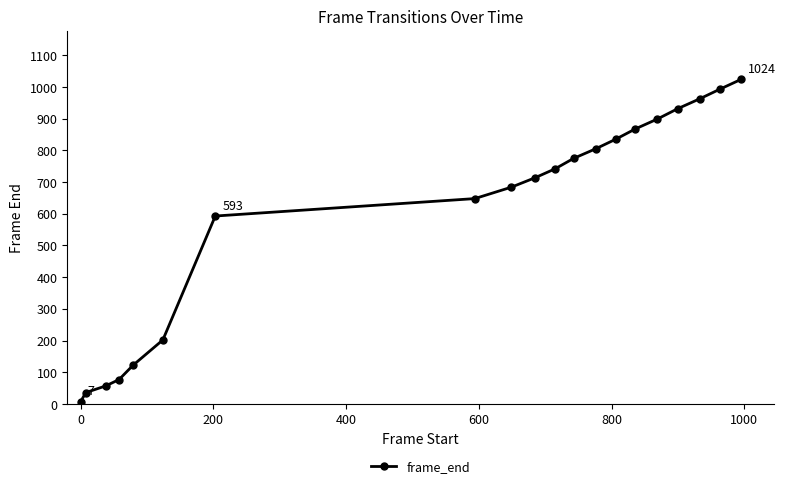

What is the difference between the maximum and minimum values?

1017